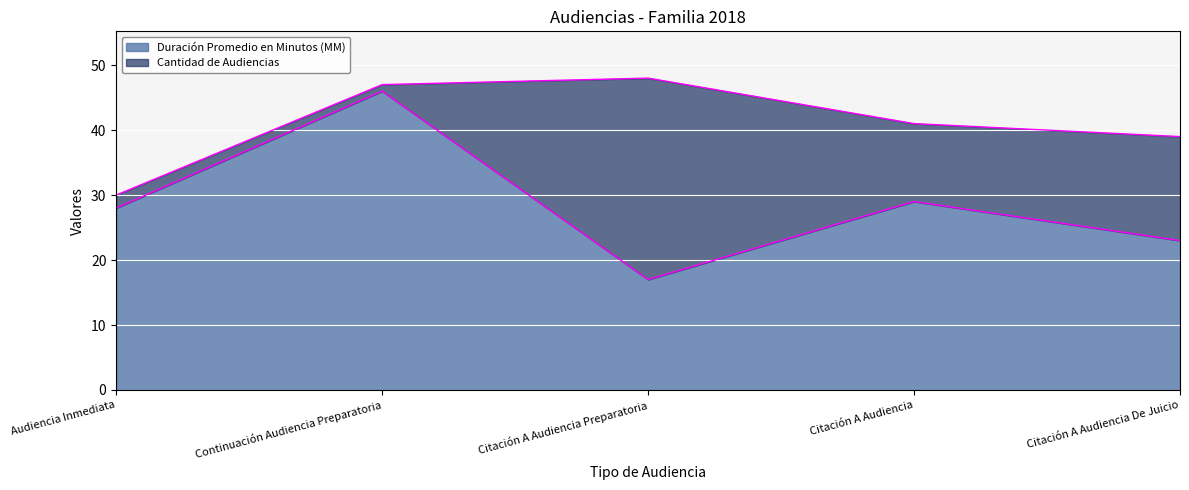

What is the difference between the maximum and minimum values?

29